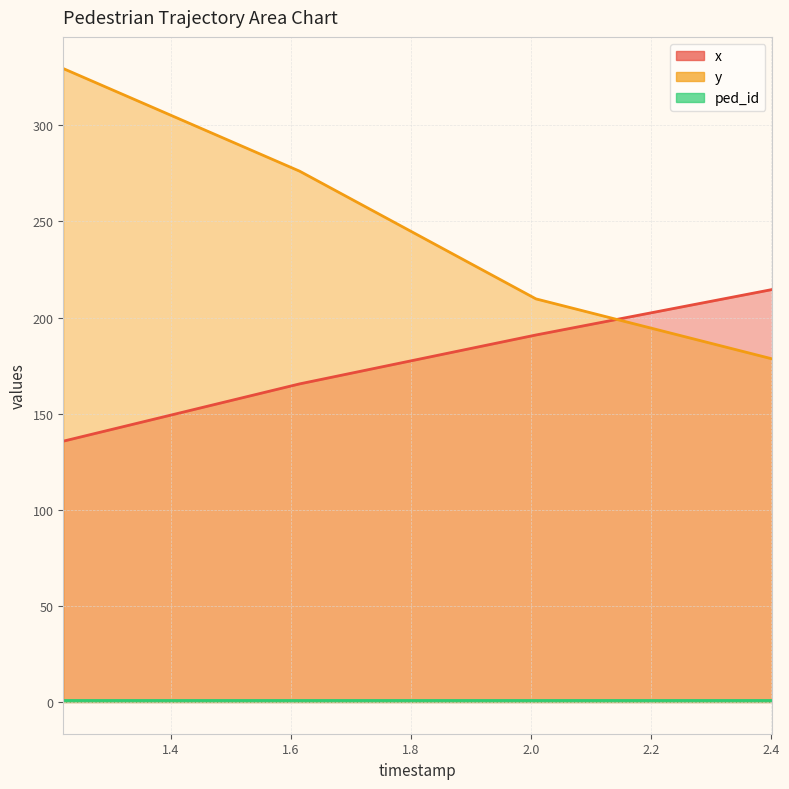

Which series ends up on top after the final intersection of x and y?

x